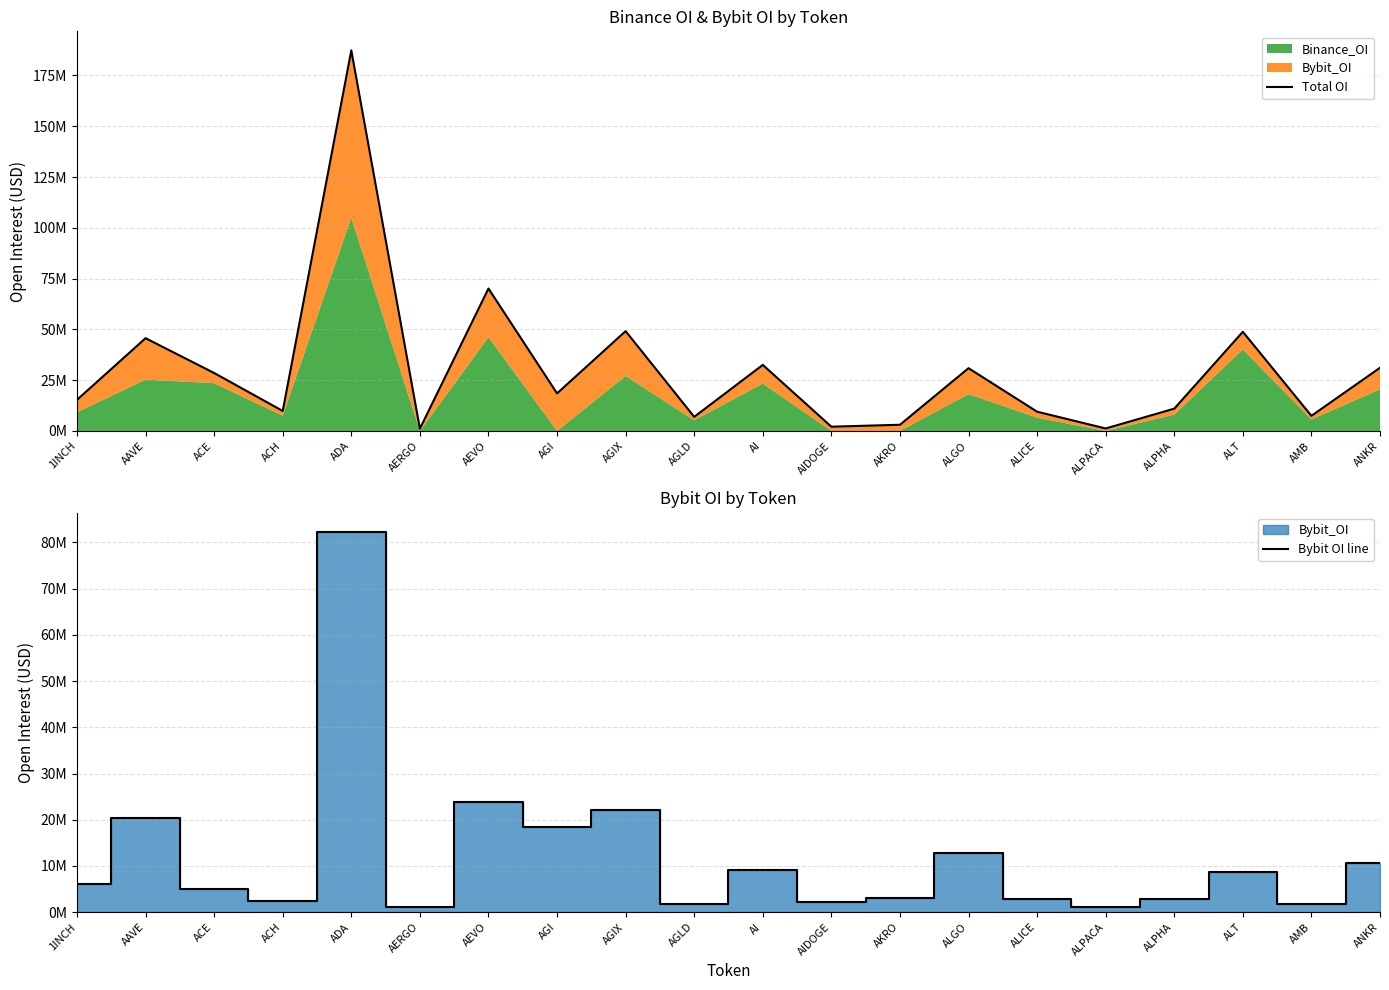

What value does the Total OI series have at AEVO, to the nearest 50?

70117600